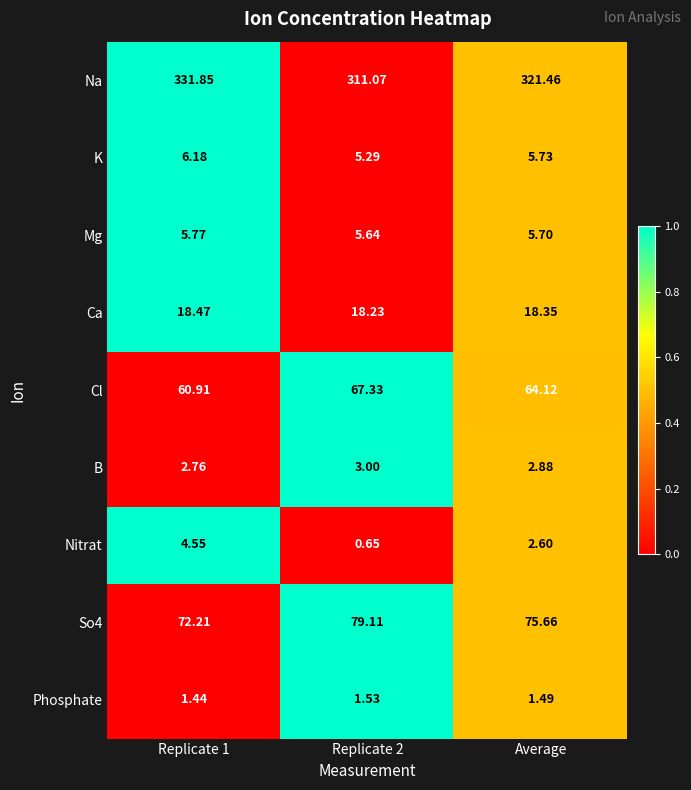

Which series has the widest spread of values?

Na